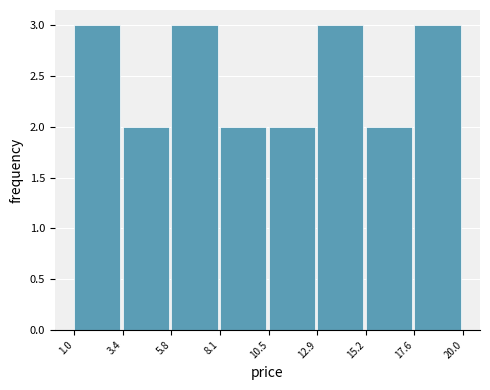

Reading left to right, list every bar in this chart as the range it spans on the x-axis followed by its height. The values are not printed on the chart, so give them approximately, as read against the axis.

1.0 to 3.4: 3
3.4 to 5.8: 2
5.8 to 8.1: 3
8.1 to 10.5: 2
10.5 to 12.9: 2
12.9 to 15.2: 3
15.2 to 17.6: 2
17.6 to 20.0: 3